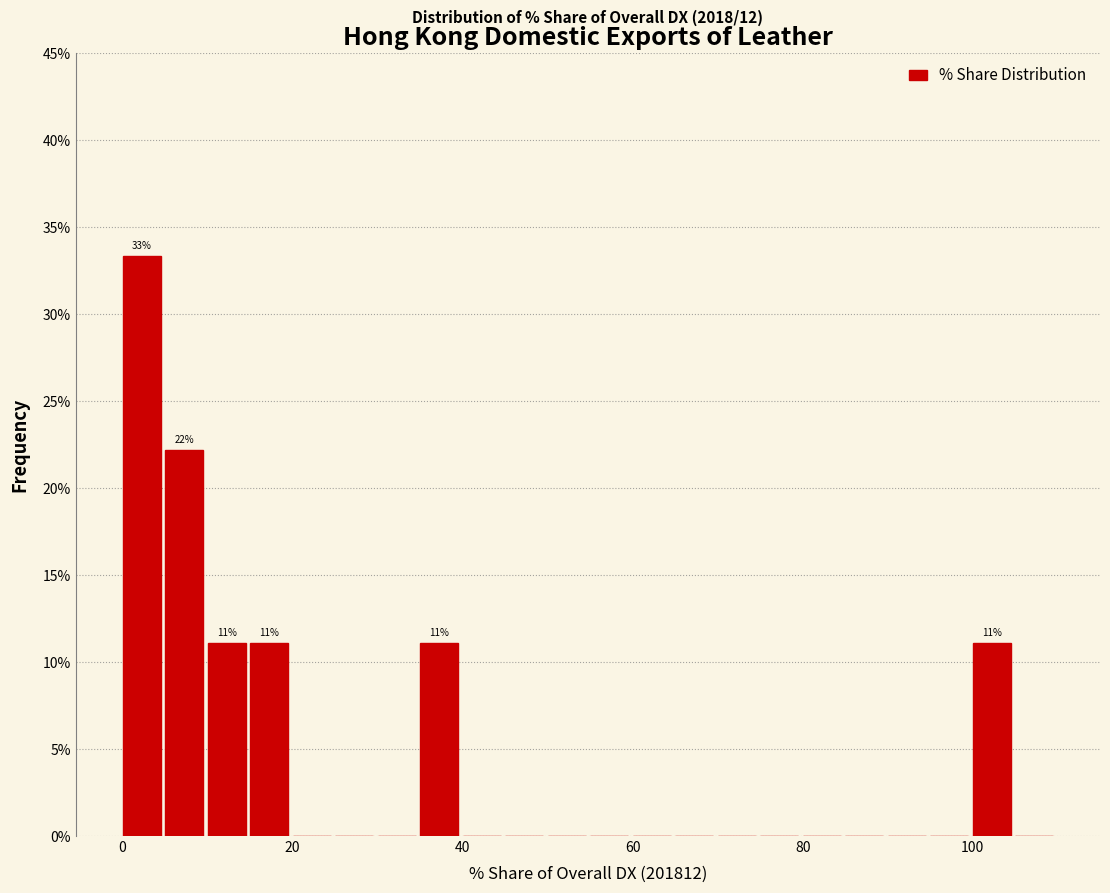

Read against the x-axis, roughly where is the centre of the tallest bar?

2